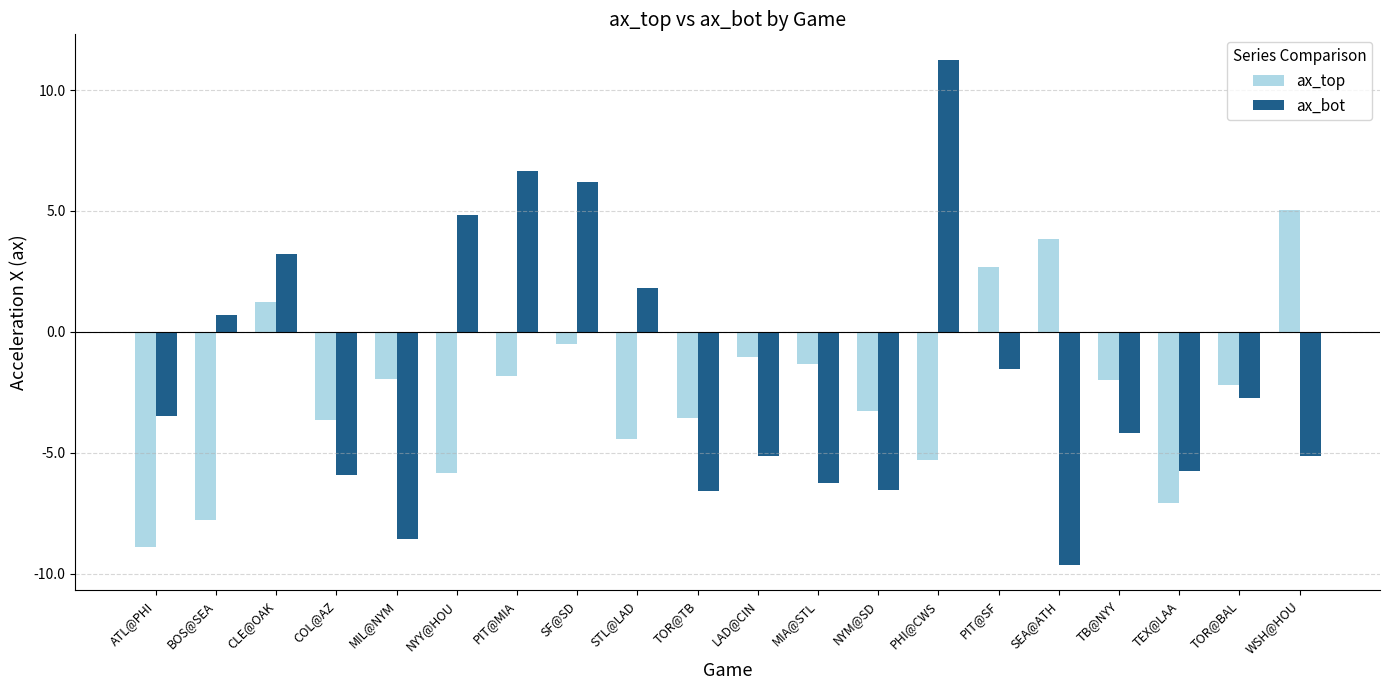

What are all the series names shown in the legend?

ax_top, ax_bot